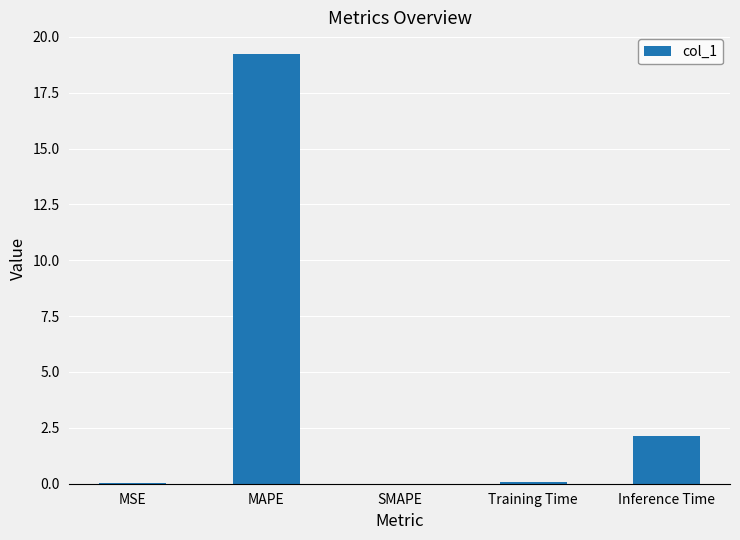

Is it true that the value at MAPE is 30.6?

False